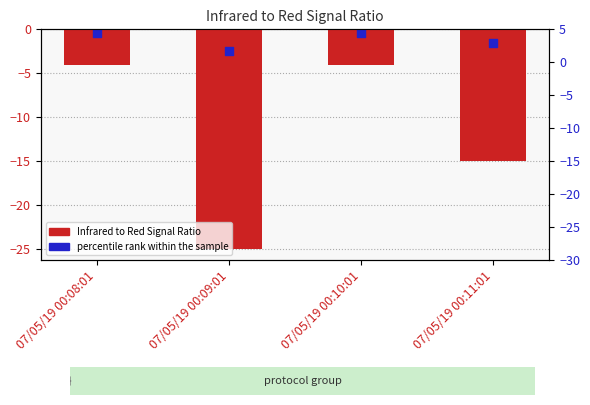

Which series reaches the maximum Y coordinate?

percentile rank within the sample